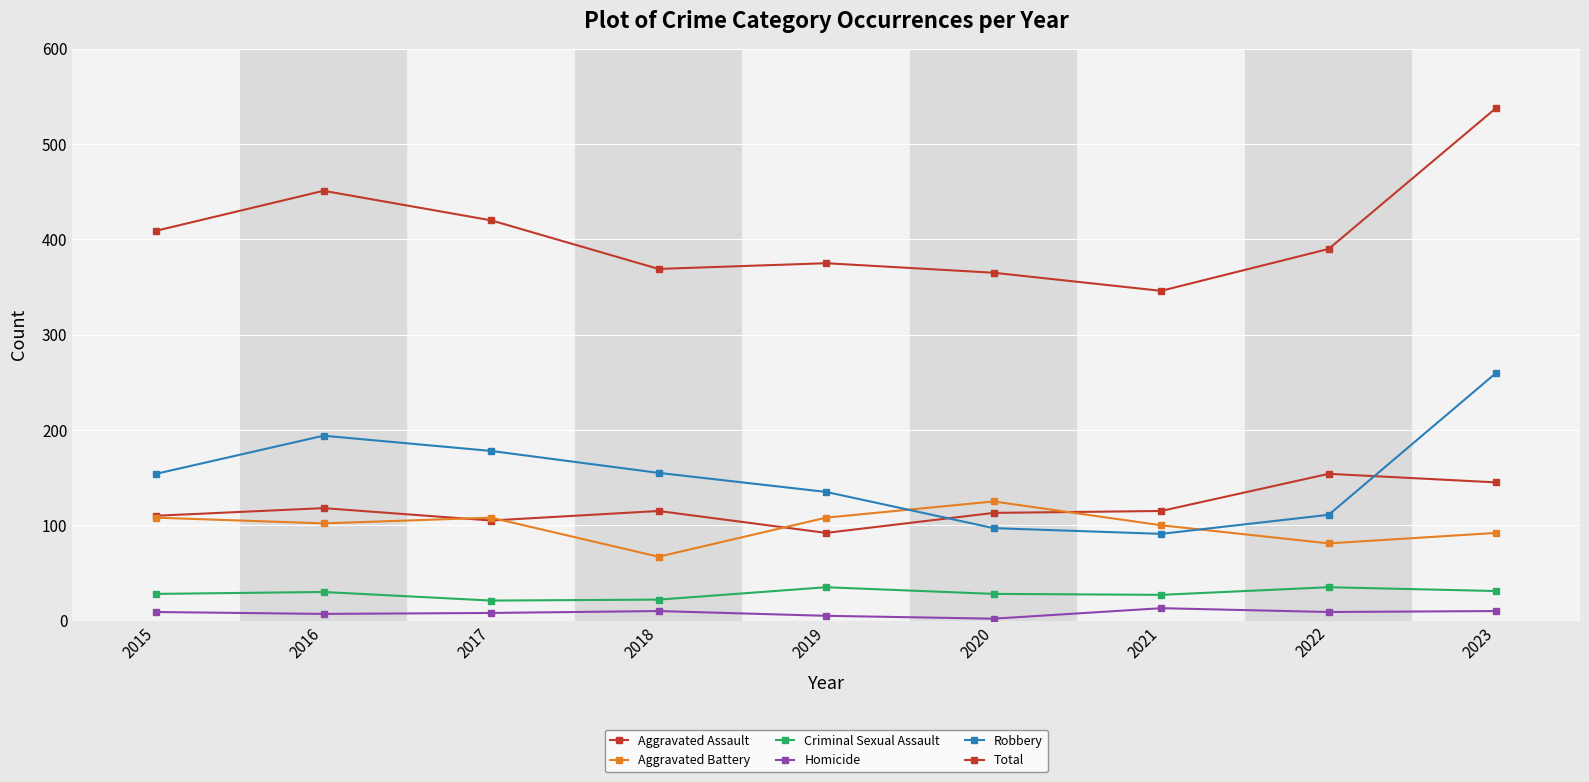

Does the chart have visible grid lines?

Yes